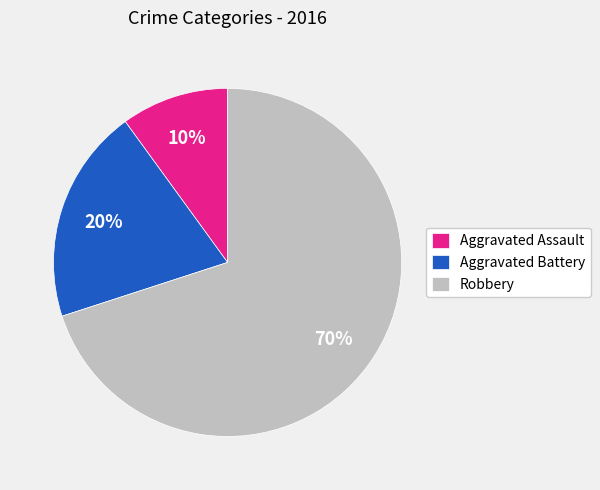

Count the number of slices in the pie.

3